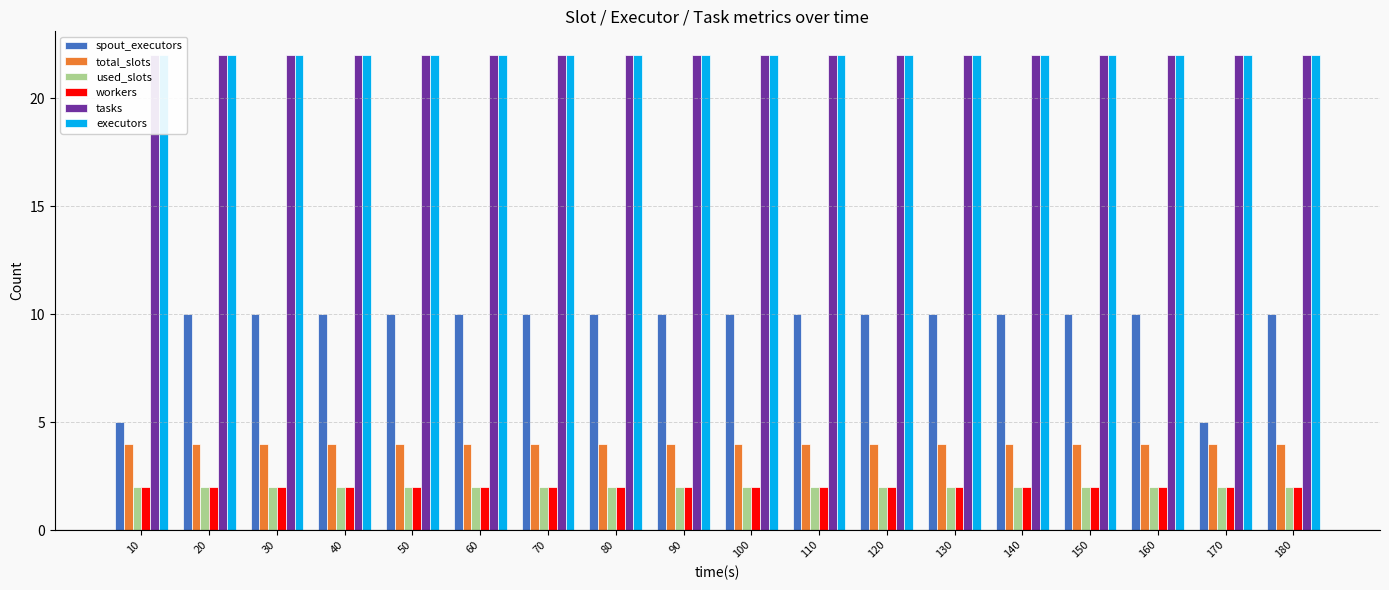

Are the bars grouped side by side (vs. stacked)?

Yes